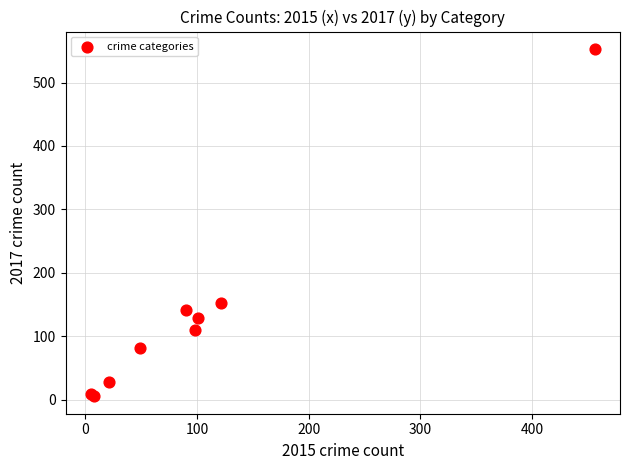

What Y value in the scatter plot is closest to 279?

152